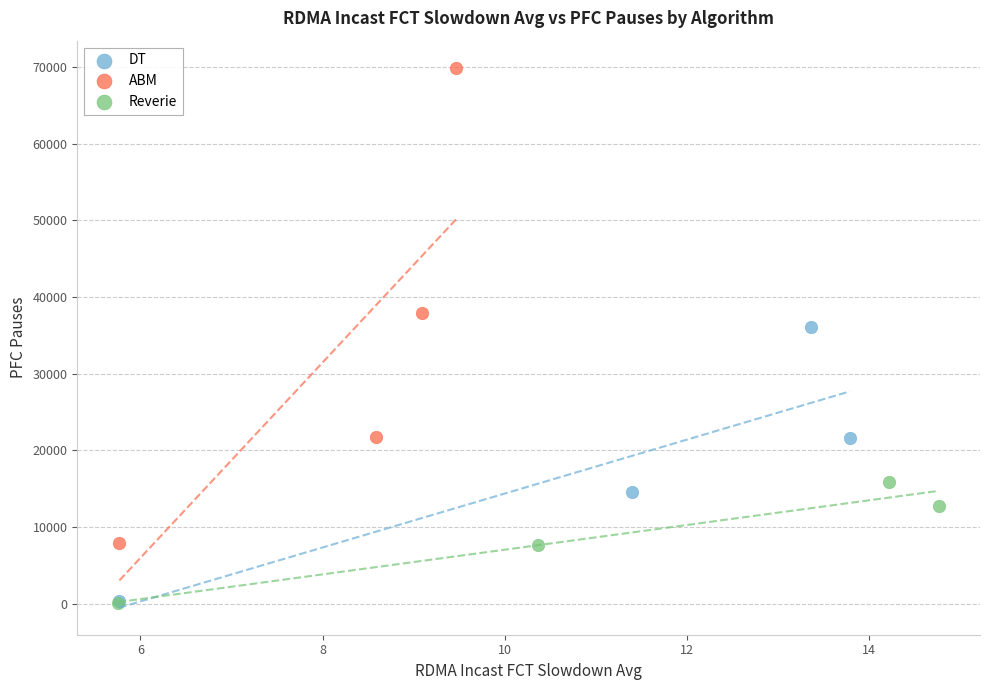

Which series contains the highest Y value?

ABM